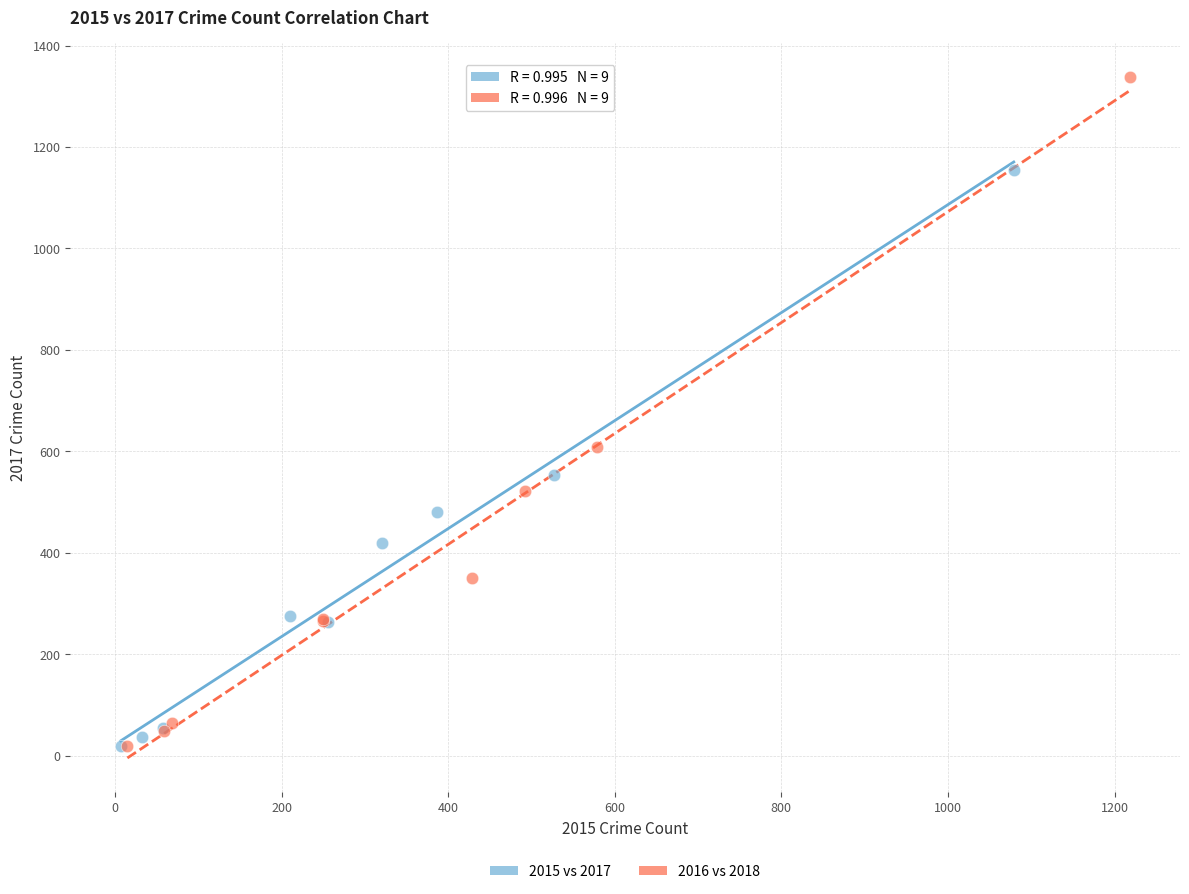

Which series reaches the maximum Y coordinate?

2016 vs 2018